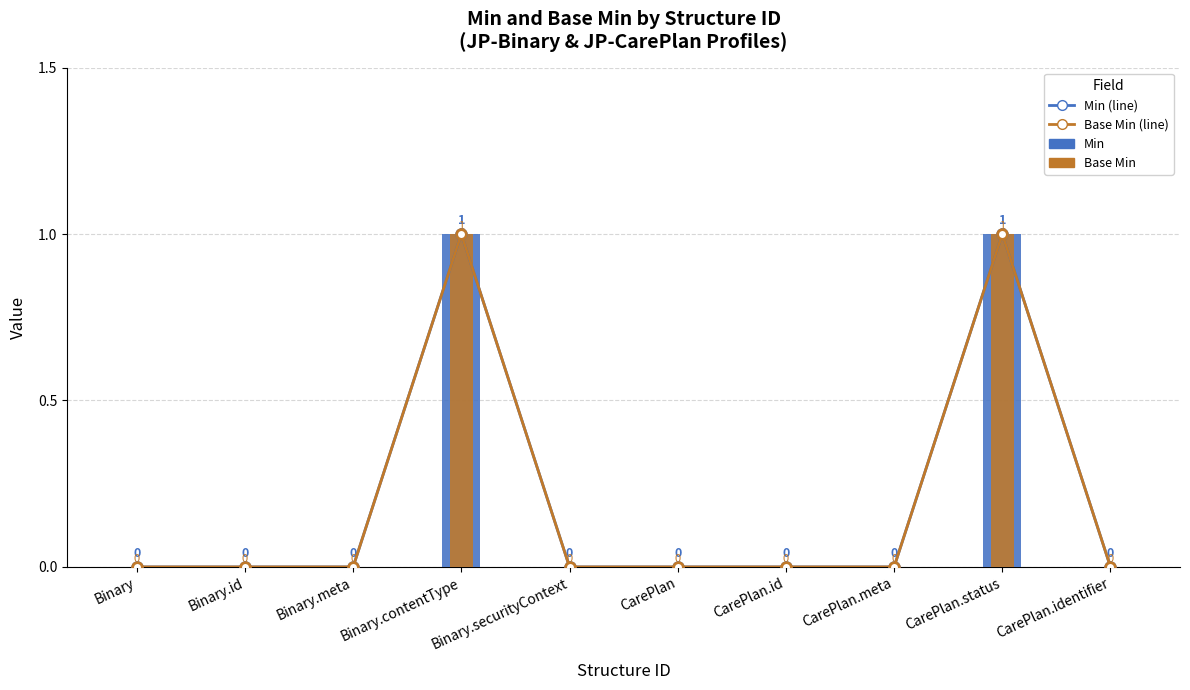

At which label does Min (line) reach its peak?

Binary.contentType